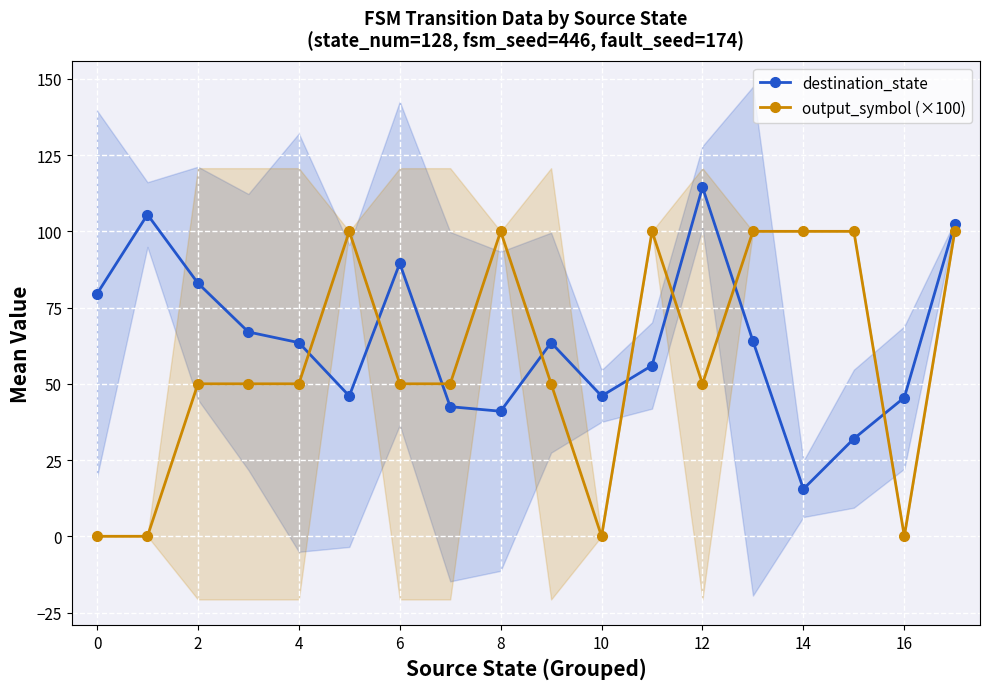

List the series in order of their overall mean, lowest first.

output_symbol (×100), destination_state